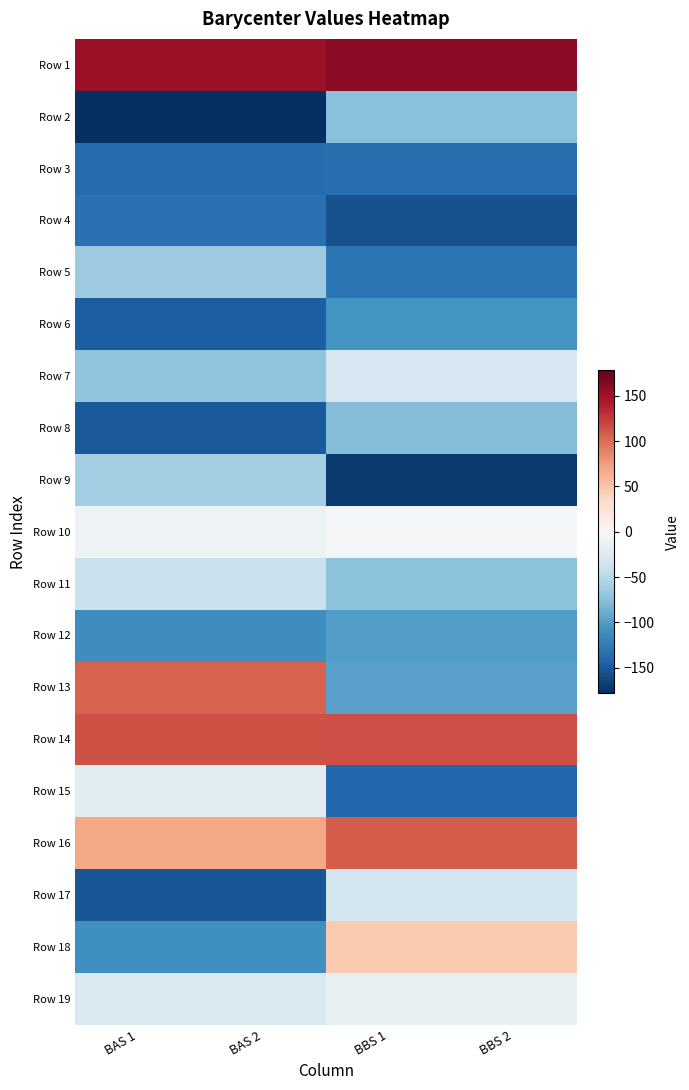

Reading left to right, what are all the values shown in this chart?

Row 1: BAS 1=154.5	BAS 2=154.5	BBS 1=160.9	BBS 2=160.9
Row 2: BAS 1=-178.4	BAS 2=-178.4	BBS 1=-74.7	BBS 2=-74.7
Row 3: BAS 1=-136.8	BAS 2=-136.8	BBS 1=-134.9	BBS 2=-134.9
Row 4: BAS 1=-132.5	BAS 2=-132.5	BBS 1=-155.5	BBS 2=-155.5
Row 5: BAS 1=-64.5	BAS 2=-64.5	BBS 1=-128.4	BBS 2=-128.4
Row 6: BAS 1=-147.5	BAS 2=-147.5	BBS 1=-107.1	BBS 2=-107.1
Row 7: BAS 1=-72.1	BAS 2=-72.1	BBS 1=-29.3	BBS 2=-29.3
Row 8: BAS 1=-150.1	BAS 2=-150.1	BBS 1=-77.9	BBS 2=-77.9
Row 9: BAS 1=-60.3	BAS 2=-60.3	BBS 1=-170.7	BBS 2=-170.7
Row 10: BAS 1=-8.8	BAS 2=-8.8	BBS 1=-2.0	BBS 2=-2.0
Row 11: BAS 1=-39.4	BAS 2=-39.4	BBS 1=-73.4	BBS 2=-73.4
Row 12: BAS 1=-111.4	BAS 2=-111.4	BBS 1=-100.2	BBS 2=-100.2
Row 13: BAS 1=105.8	BAS 2=105.8	BBS 1=-96.6	BBS 2=-96.6
Row 14: BAS 1=113.4	BAS 2=113.4	BBS 1=114.7	BBS 2=114.7
Row 15: BAS 1=-19.8	BAS 2=-19.8	BBS 1=-140.2	BBS 2=-140.2
Row 16: BAS 1=69.7	BAS 2=69.7	BBS 1=108.2	BBS 2=108.2
Row 17: BAS 1=-152.8	BAS 2=-152.8	BBS 1=-33.0	BBS 2=-33.0
Row 18: BAS 1=-109.1	BAS 2=-109.1	BBS 1=47.1	BBS 2=47.1
Row 19: BAS 1=-26.1	BAS 2=-26.1	BBS 1=-12.6	BBS 2=-12.6